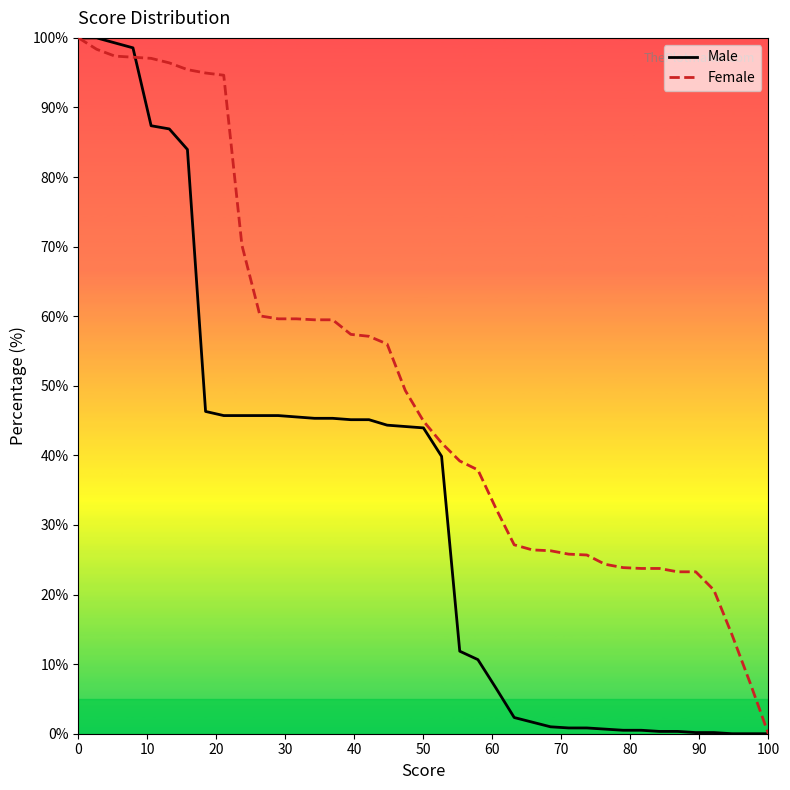

Rank the series by their average value, from highest to lowest.

Female, Male